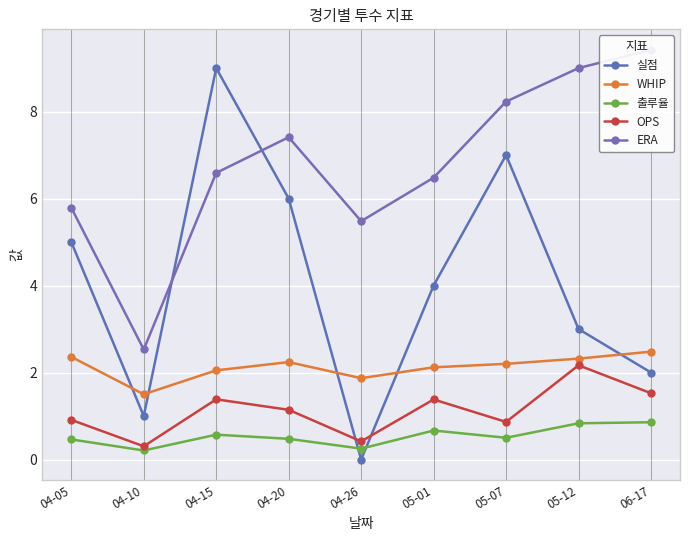

What is the highest value of the ERA series?

9.4